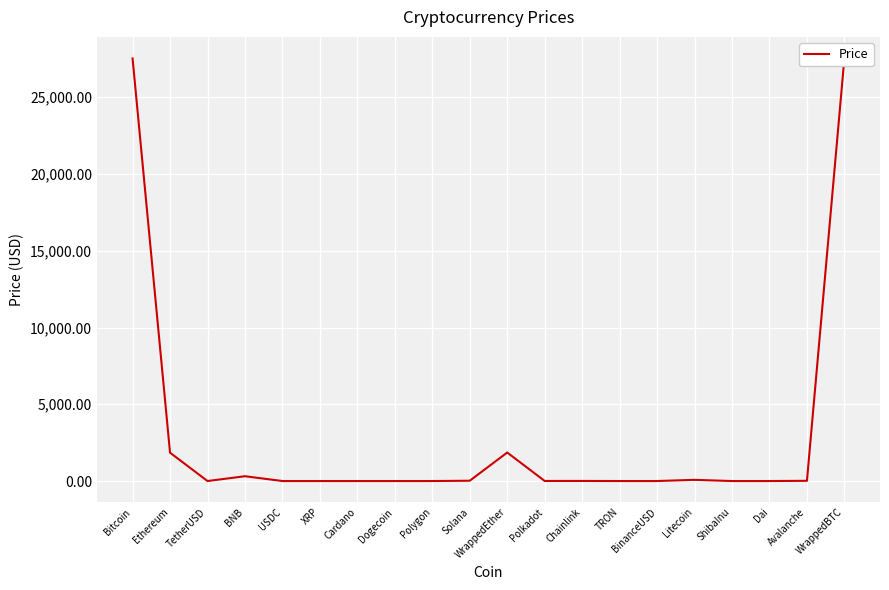

Rank the categories by value from lowest to highest.

ShibaInu, TRON, Dogecoin, Cardano, XRP, Polygon, Dai, TetherUSD, USDC, BinanceUSD, Polkadot, Chainlink, Avalanche, Solana, Litecoin, BNB, Ethereum, WrappedEther, Bitcoin, WrappedBTC